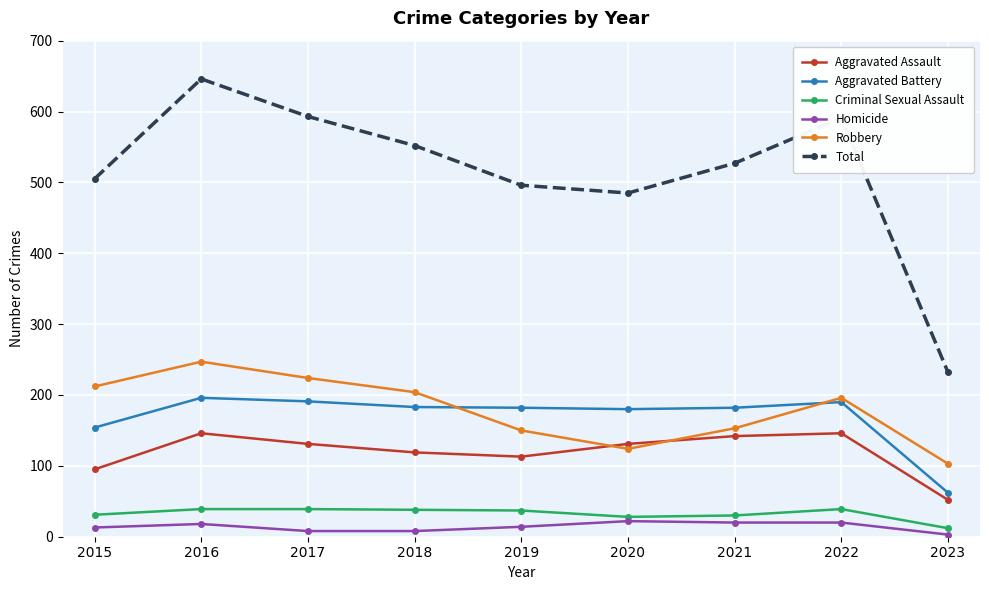

At which category is the sum across all series the highest?

2016